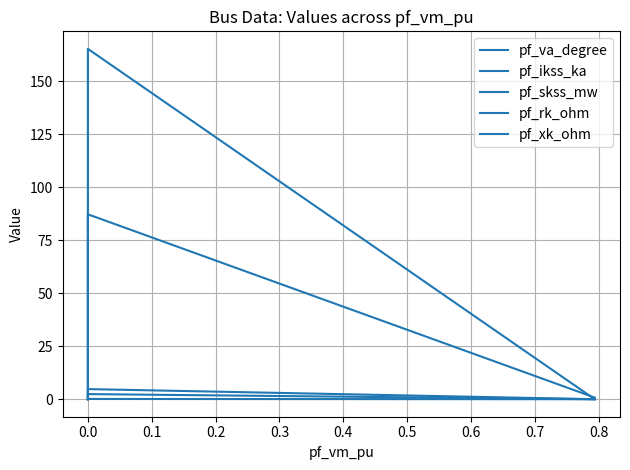

Which series has the largest total across all categories?

pf_skss_mw